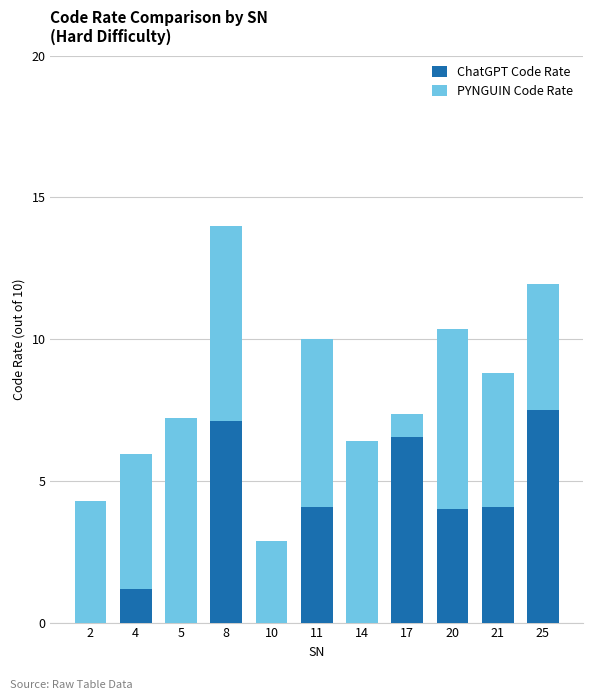

What is the maximum value for ChatGPT Code Rate?

7.5